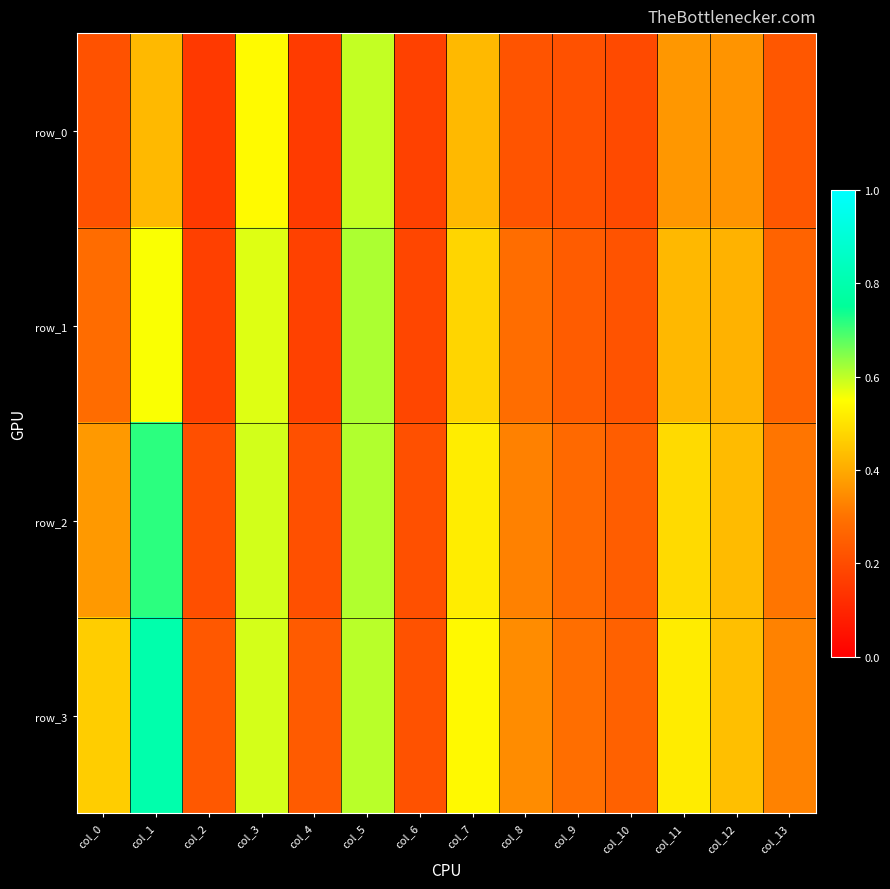

True or false: row_0 has a value of 0.3 at col_10.

False